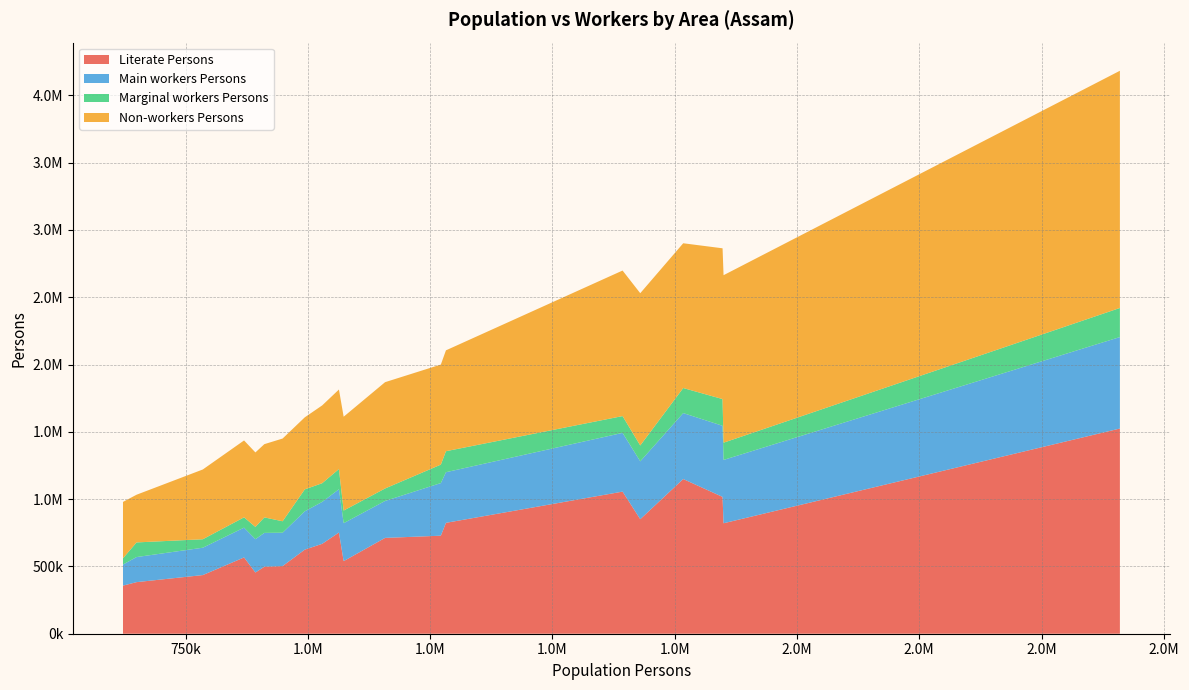

Reading left to right, extract all data points from this chart.

Literate Persons: kamrup=1149409	barpeta=851055	tinsukia=728458	golaghat=667909	dibrugarh=823916	bongaigaon=435804	jorhat=751985	dhemaji=383336	sonitpur=1016597	karimganj=712045	darrang=539512	dhubri=820852	lakhimpur=624694	hailakandi=357475	nagaon=1524724	karbianglong=497771	cachar=1055961	nalbari=566839	goalpara=502566	kokrajhar=454830
Main workers Persons: kamrup=490111	barpeta=429940	tinsukia=391067	golaghat=311480	dibrugarh=376239	bongaigaon=203256	jorhat=321593	dhemaji=186315	sonitpur=528610	karimganj=274500	darrang=281863	dhubri=470609	lakhimpur=284881	hailakandi=156589	nagaon=679654	karbianglong=251470	cachar=436418	nalbari=221432	goalpara=248009	kokrajhar=247462
Marginal workers Persons: kamrup=186264	barpeta=118049	tinsukia=137101	golaghat=139007	dibrugarh=156078	bongaigaon=62914	jorhat=150067	dhemaji=108783	sonitpur=198400	karimganj=92760	darrang=93829	dhubri=128108	lakhimpur=163110	hailakandi=46704	nagaon=216187	karbianglong=115163	cachar=124870	nalbari=76692	goalpara=85125	kokrajhar=91477
Non-workers Persons: kamrup=1075693	barpeta=1131292	tinsukia=743523	golaghat=578005	dibrugarh=749437	bongaigaon=518442	jorhat=590994	dhemaji=354378	sonitpur=1120395	karimganj=789905	darrang=697319	dhubri=1244609	lakhimpur=535226	hailakandi=418657	nagaon=1762652	karbianglong=544225	cachar=1081497	nalbari=571203	goalpara=614666	kokrajhar=553365